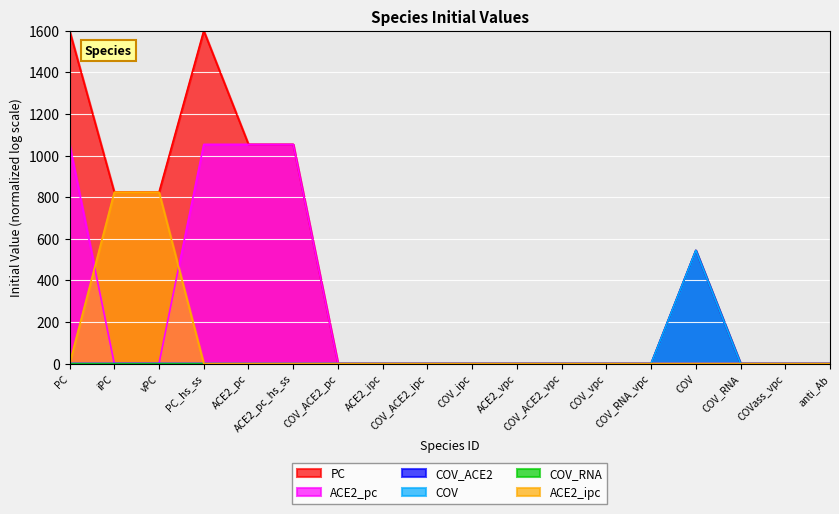

What is the average value of the COV_ACE2 series?

30.2